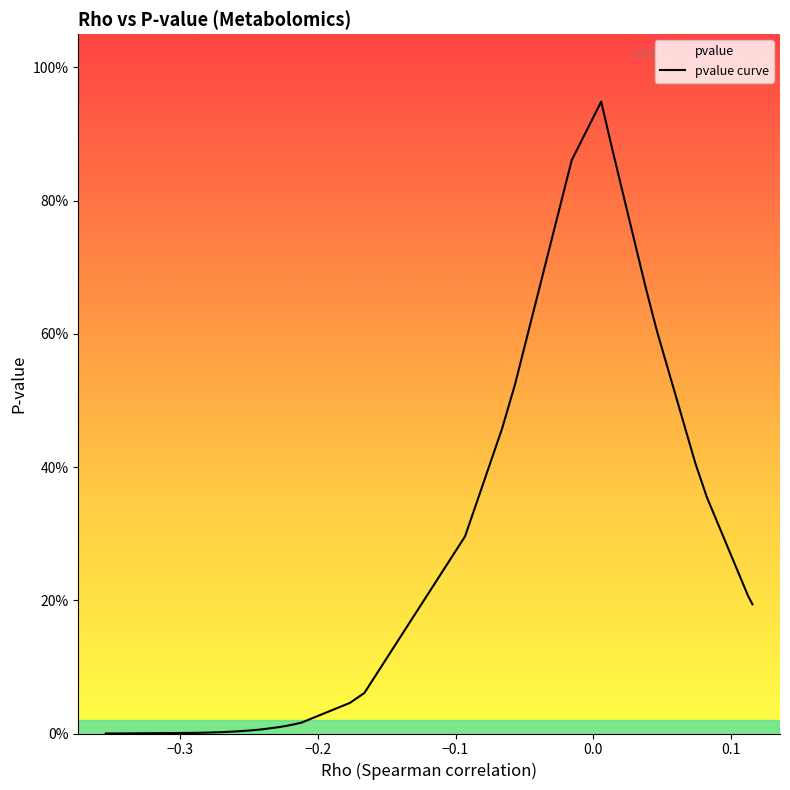

Reading left to right, transcribe all the data shown in this chart.

0.0	0.0	0.0	0.0	0.0	0.0	0.0	0.0	0.0	0.0	0.0	0.0	0.0	0.0	0.0	0.0	0.0	0.0	0.0	0.0	0.0	0.1	0.3	0.5	0.5	0.9	0.9	0.9	0.9	0.7	0.7	0.7	0.6	0.6	0.6	0.4	0.4	0.2	0.2	0.2